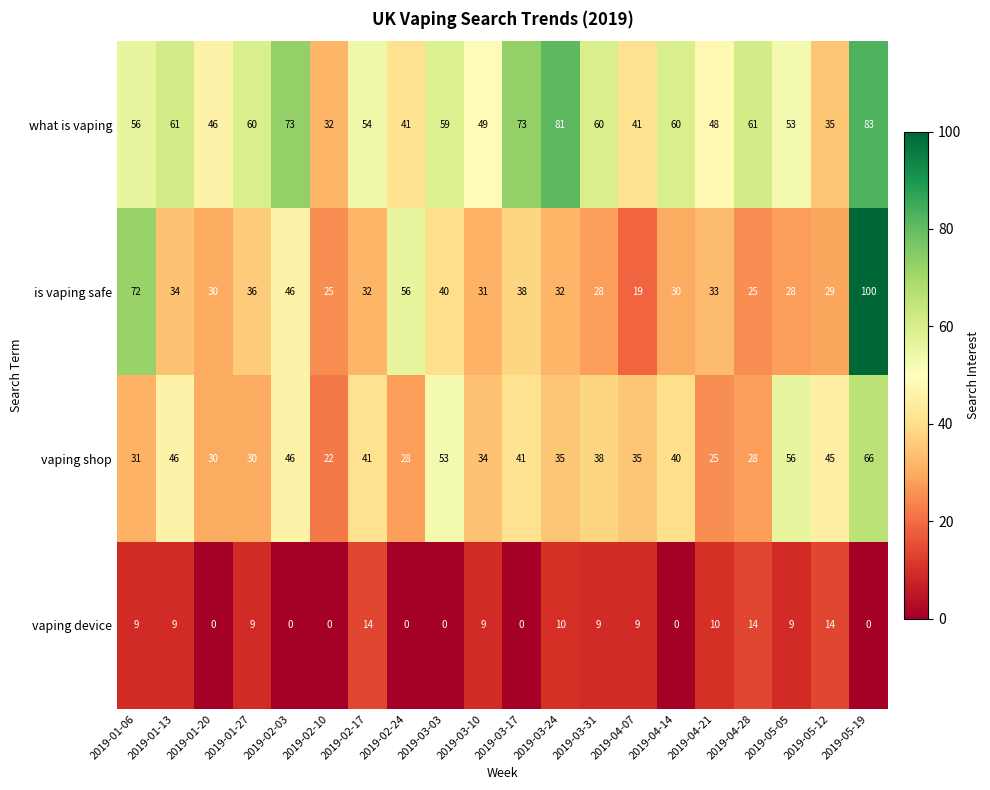

What is the spread (max minus min) of values at 2019-04-28?

47